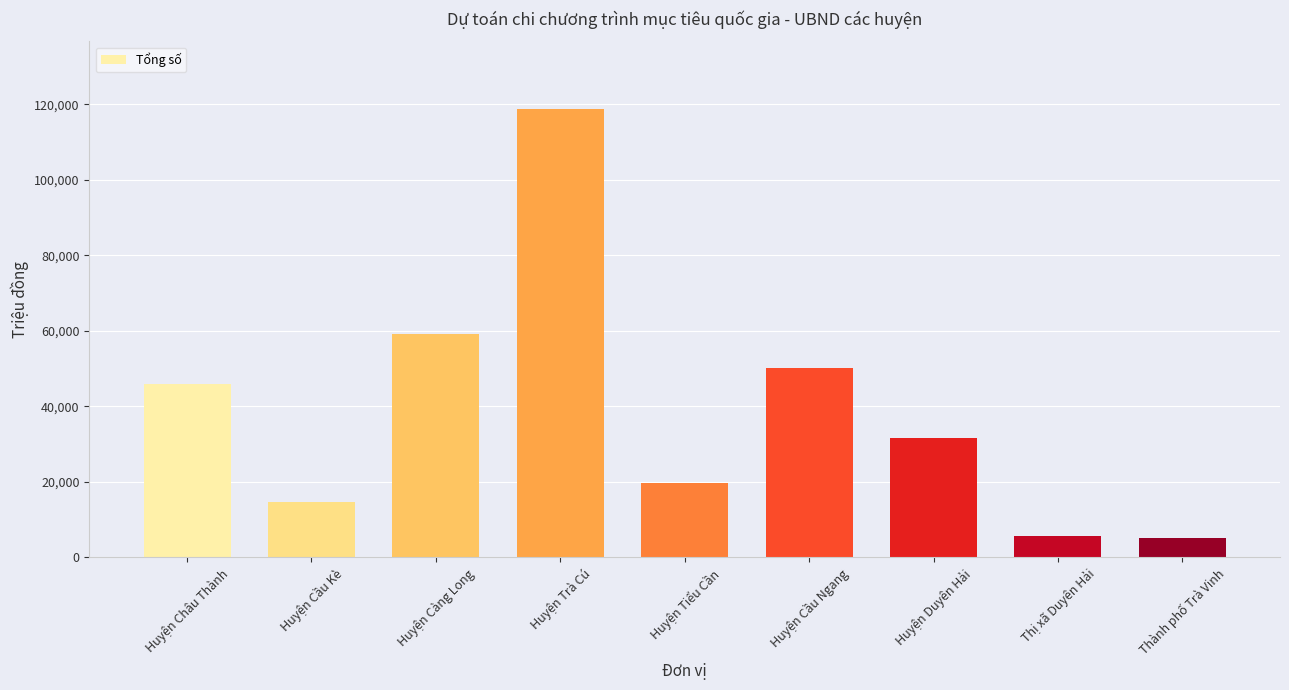

Does the chart contain stacked bars?

No